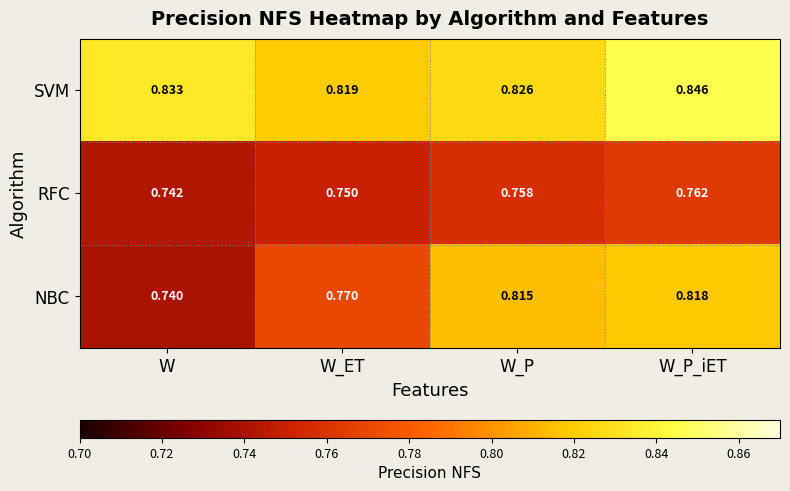

At which label does RFC reach its peak?

W_P_iET